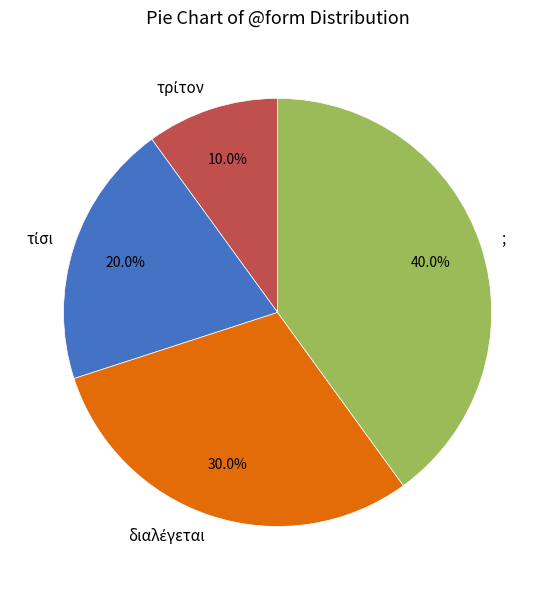

Does ; account for over 50% of the chart?

No